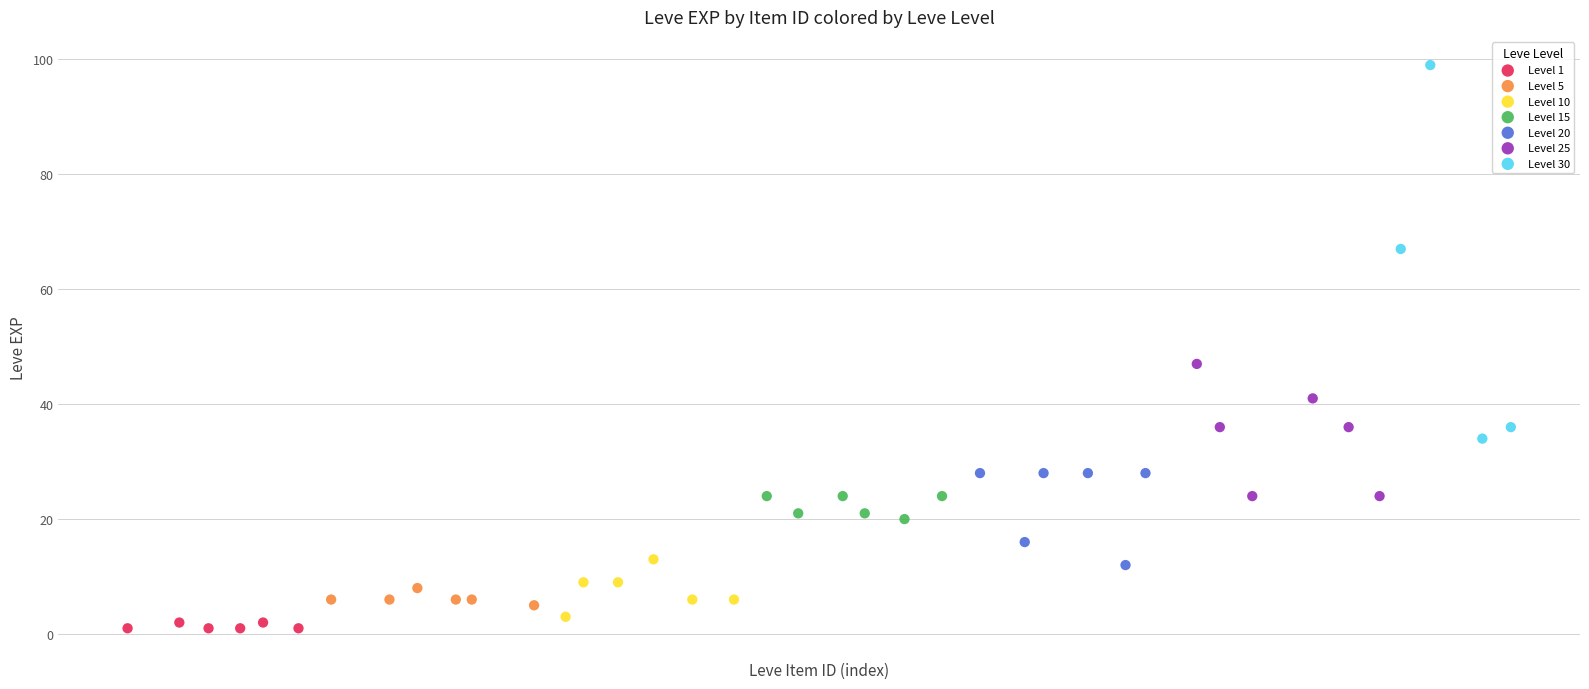

Which series has the widest spread of Y values?

Level 30